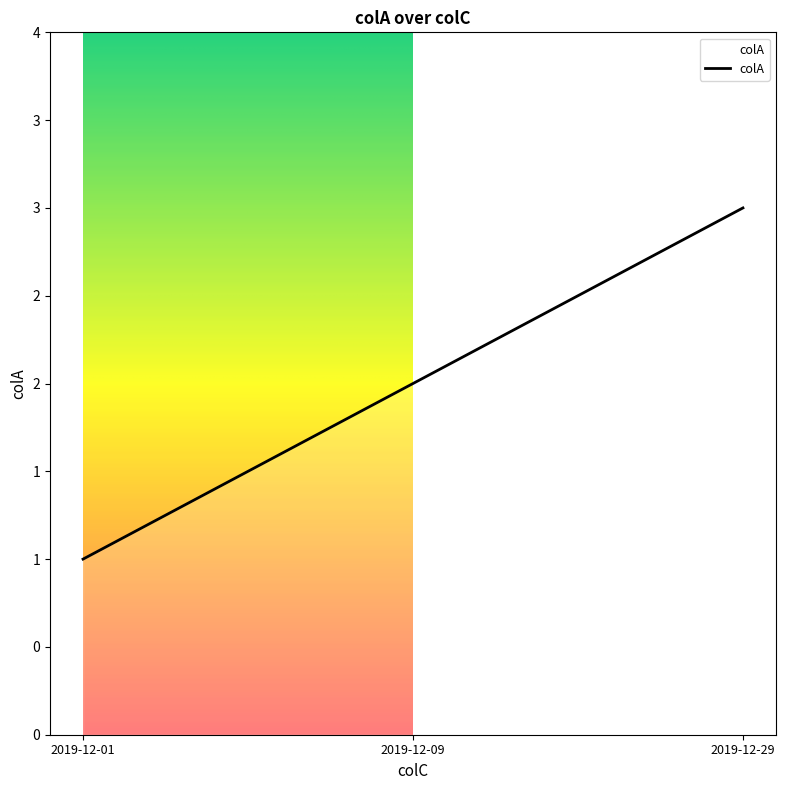

Does the chart display data point markers on the line(s)?

No